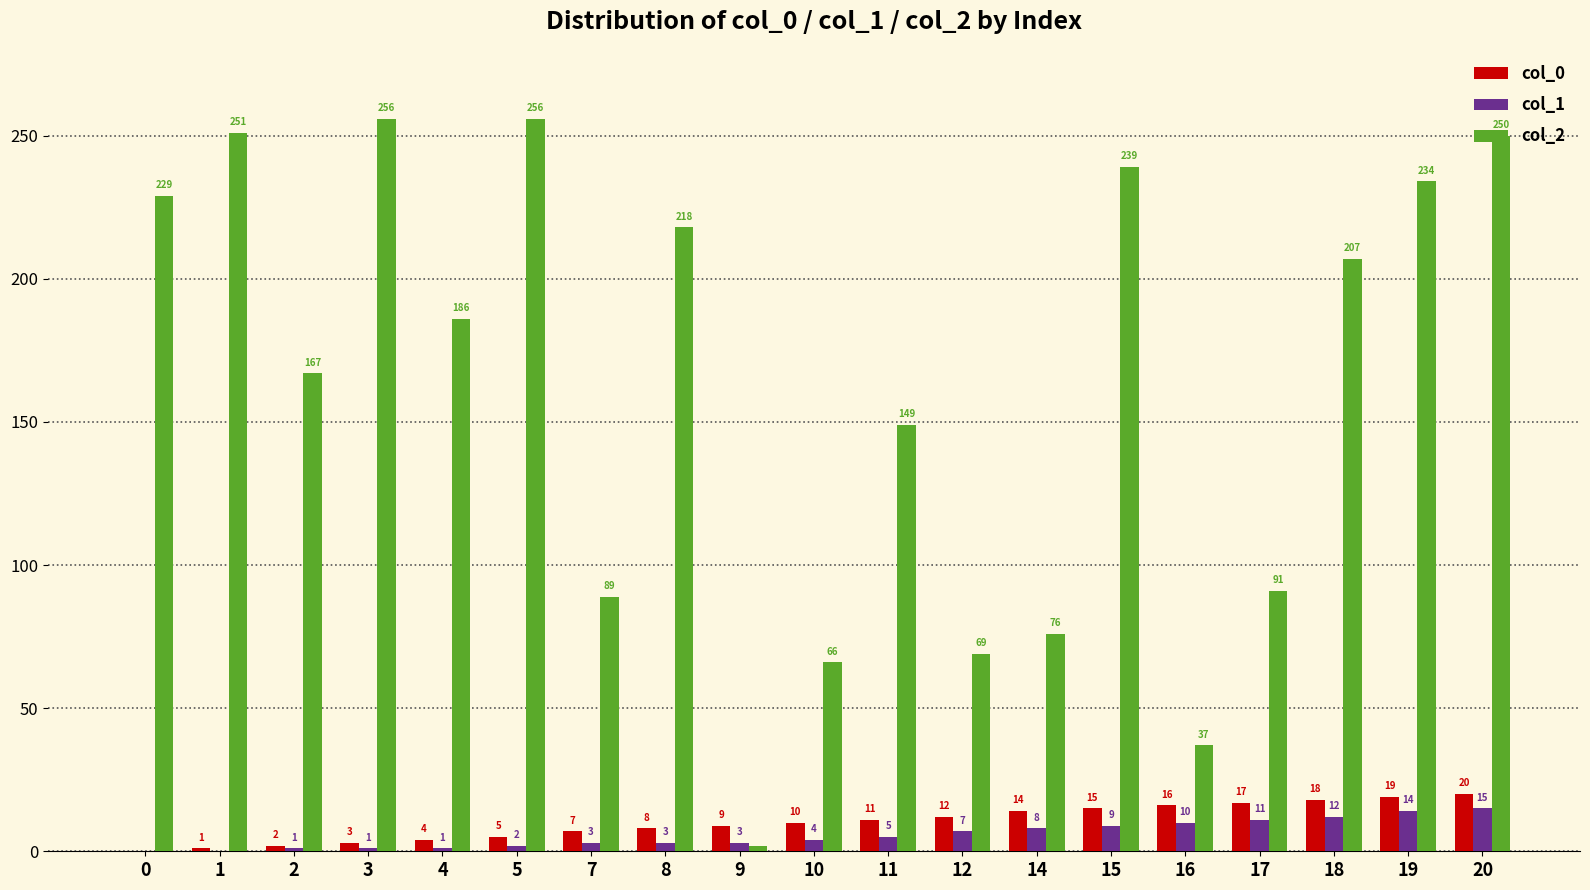

Count the number of data series in this chart.

3